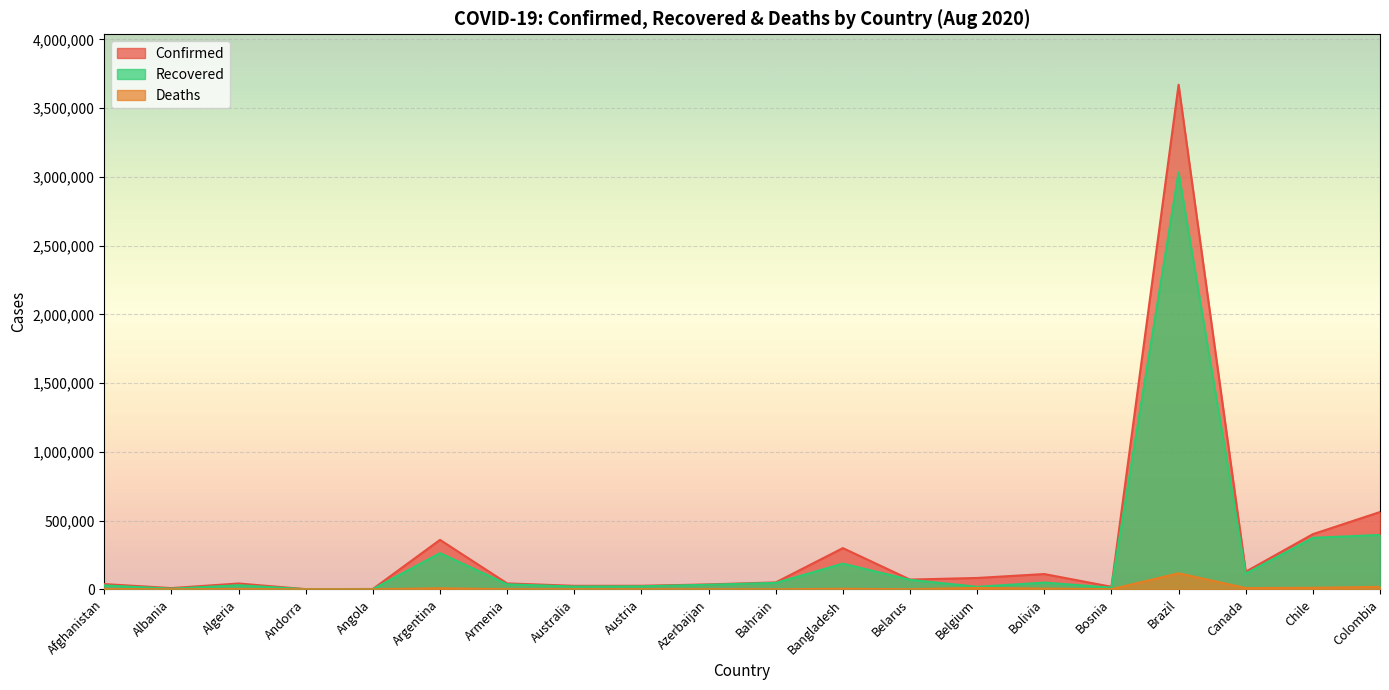

Rank the series by their average value, from highest to lowest.

Confirmed, Recovered, Deaths